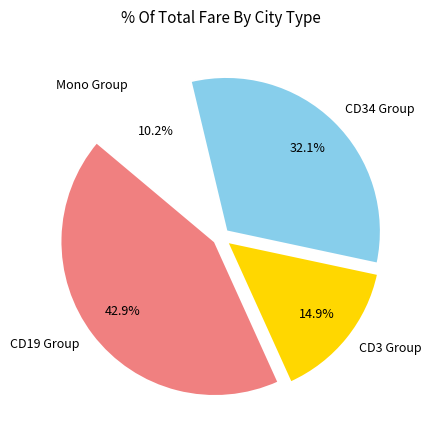

Does Mono Group represent more than half of the total?

No